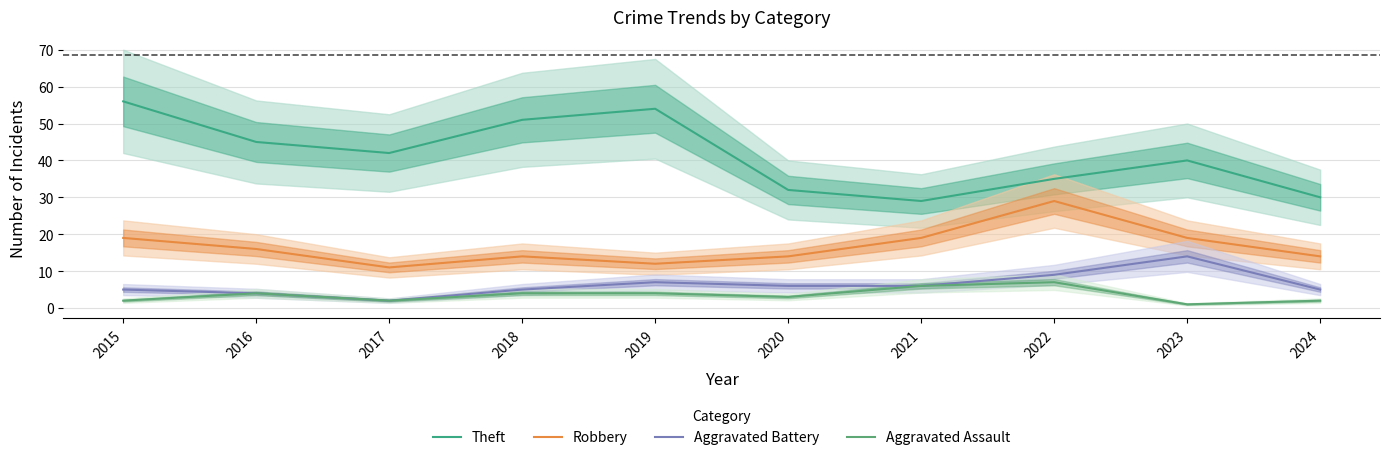

True or false: Theft and Aggravated Assault cross at least once.

False